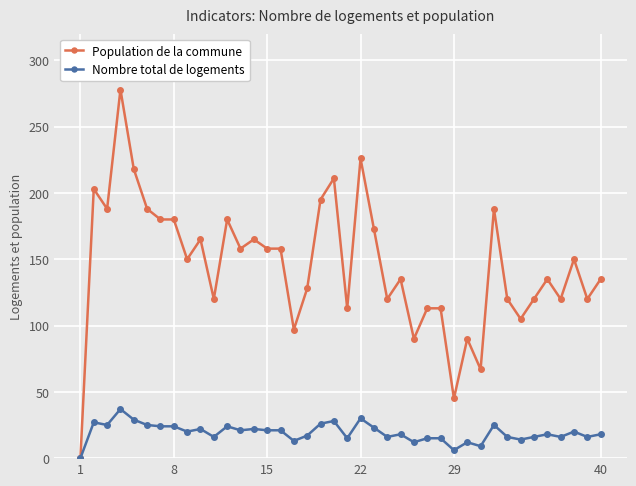

List the series in order of their overall mean, lowest first.

Nombre total de logements, Population de la commune